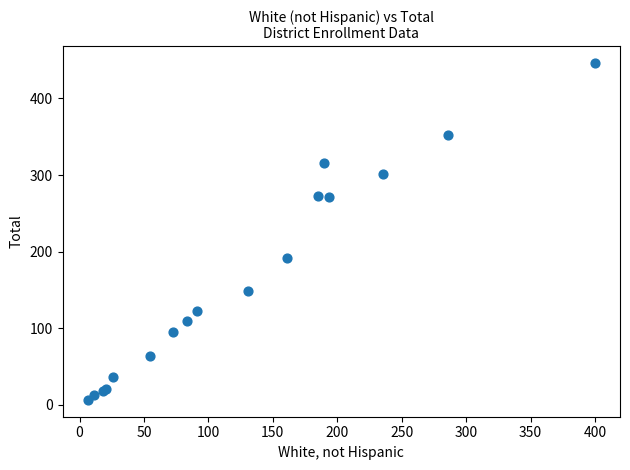

What Y value in the scatter plot is closest to 226?

191.1